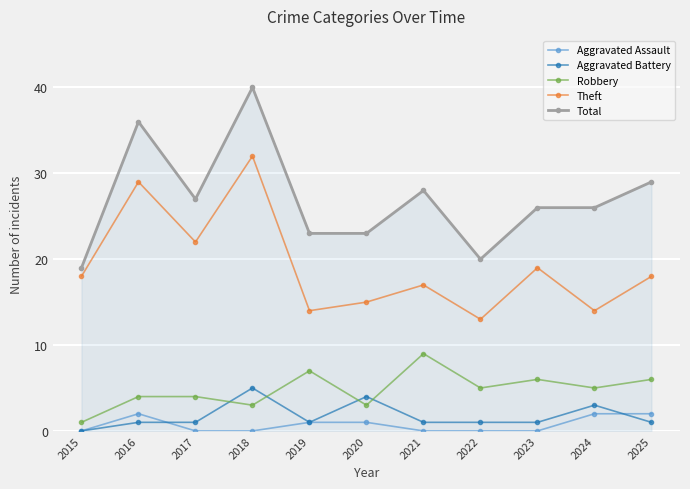

Reading right to left, transcribe all the data shown in this chart.

Aggravated Assault: 2025=2	2024=2	2023=0	2022=0	2021=0	2020=1	2019=1	2018=0	2017=0	2016=2	2015=0
Aggravated Battery: 2025=1	2024=3	2023=1	2022=1	2021=1	2020=4	2019=1	2018=5	2017=1	2016=1	2015=0
Robbery: 2025=6	2024=5	2023=6	2022=5	2021=9	2020=3	2019=7	2018=3	2017=4	2016=4	2015=1
Theft: 2025=18	2024=14	2023=19	2022=13	2021=17	2020=15	2019=14	2018=32	2017=22	2016=29	2015=18
Total: 2025=29	2024=26	2023=26	2022=20	2021=28	2020=23	2019=23	2018=40	2017=27	2016=36	2015=19